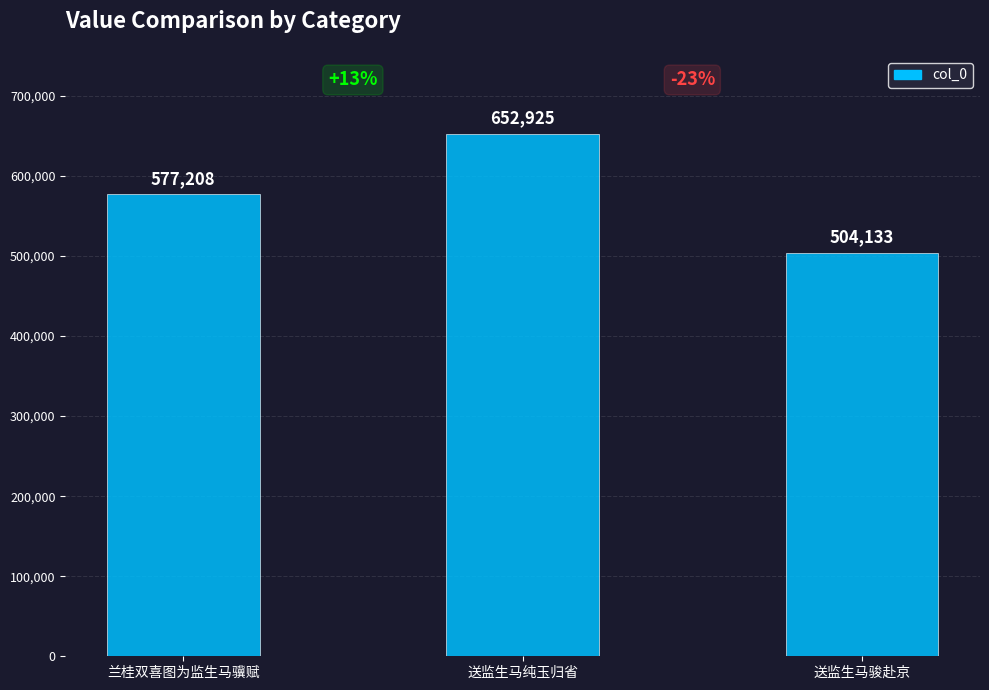

What value does the data have at 送监生马骏赴京?

504133